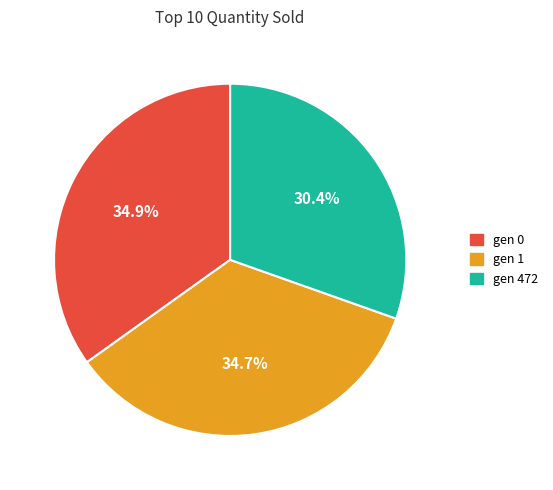

To the nearest percent, what portion does gen 472 represent?

30%